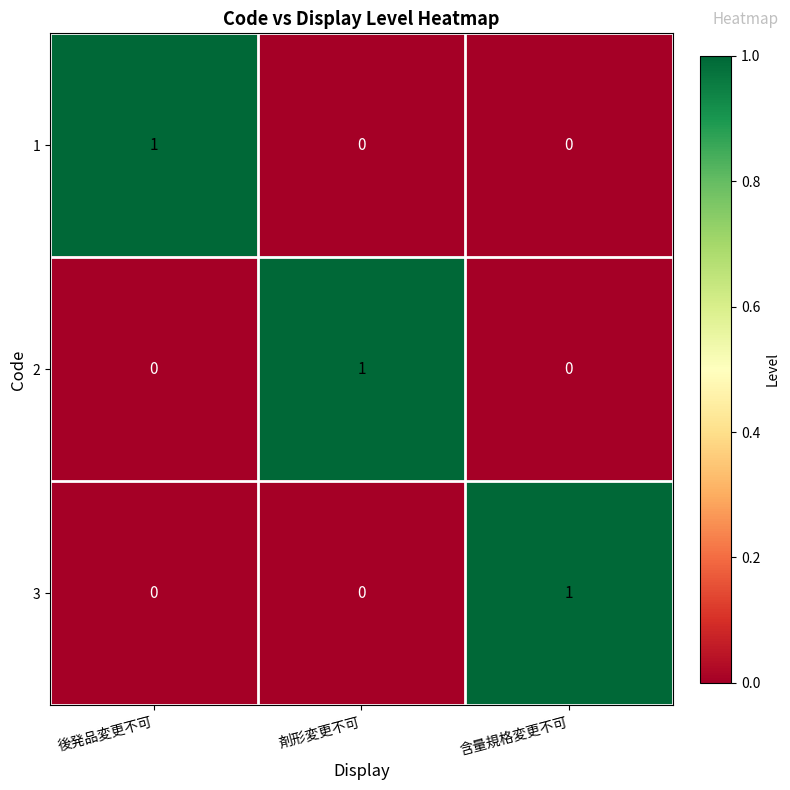

What is the difference between the highest and lowest values at 剤形変更不可?

1